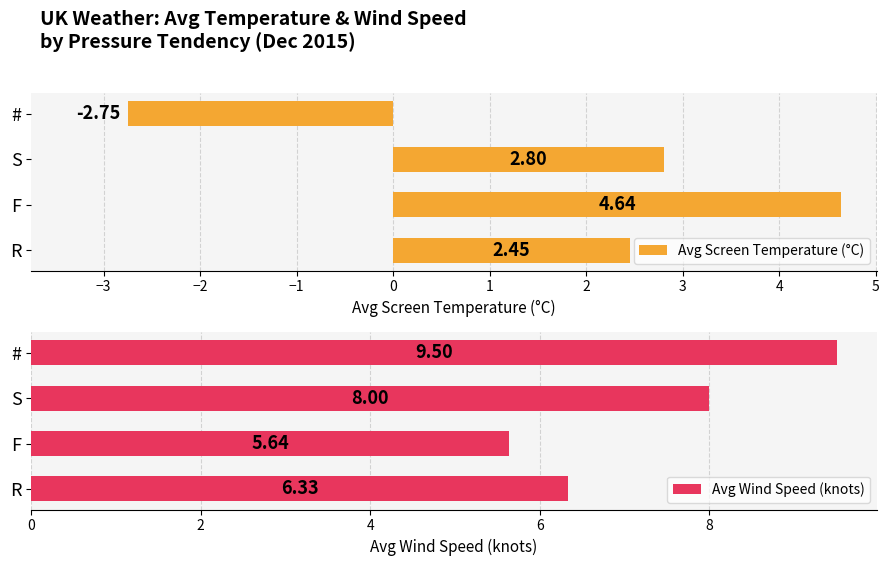

Rank the series by their average value, from highest to lowest.

Avg Wind Speed (knots), Avg Screen Temperature (°C)